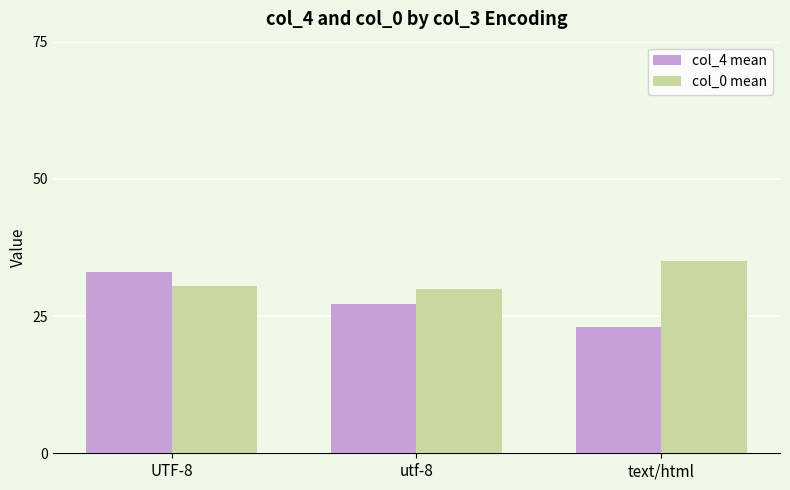

Count the number of categories in the chart.

3